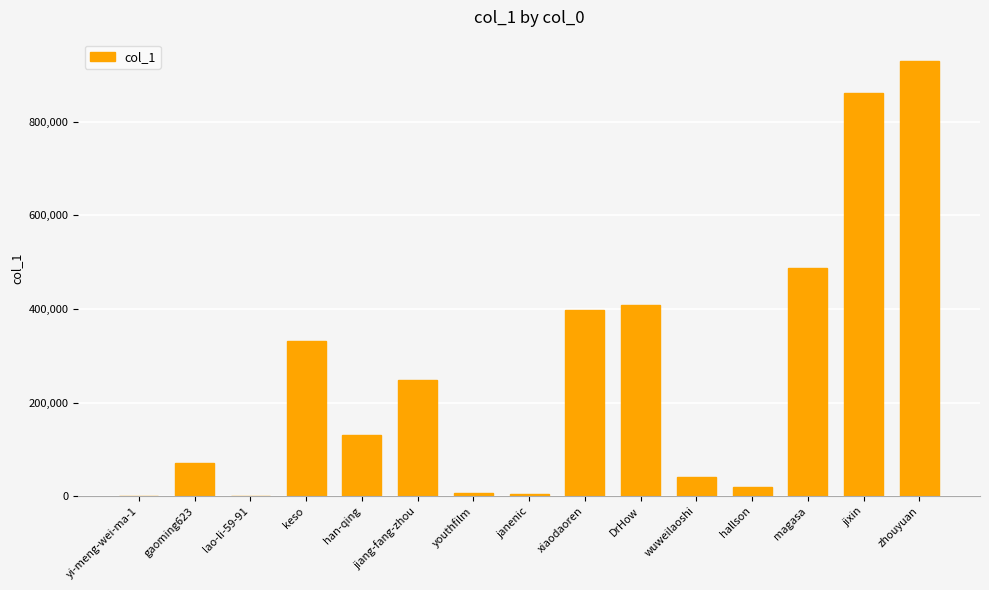

Which has a higher value, keso or magasa?

magasa